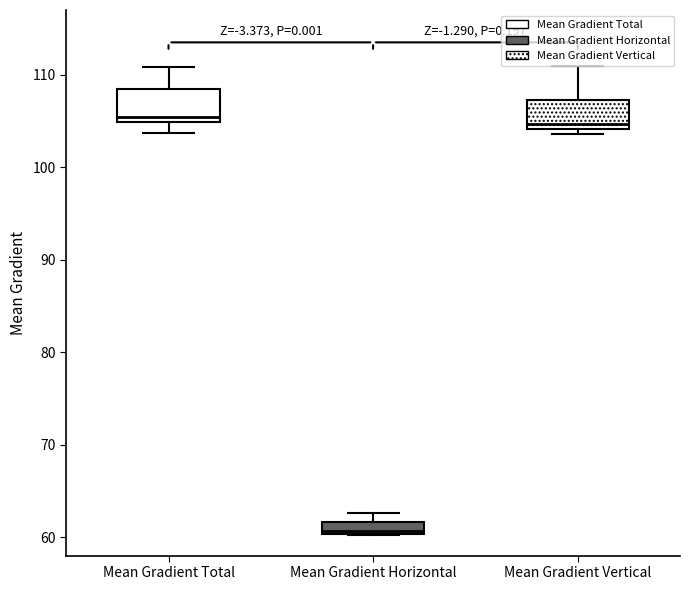

Which box has the lowest median line?

Mean Gradient Horizontal